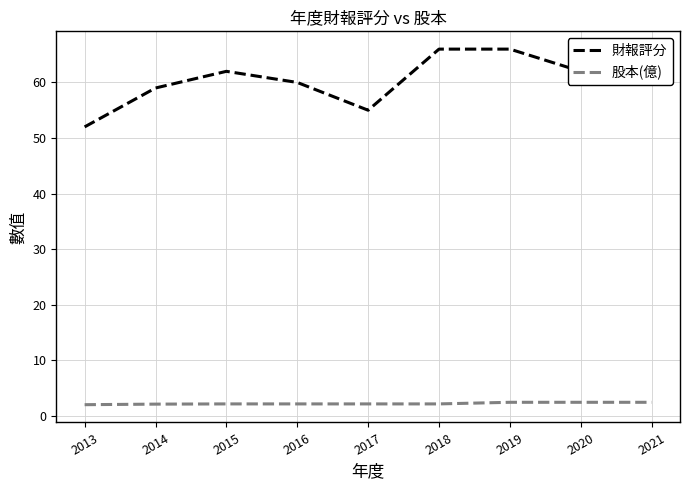

How many lines are shown in the chart?

2